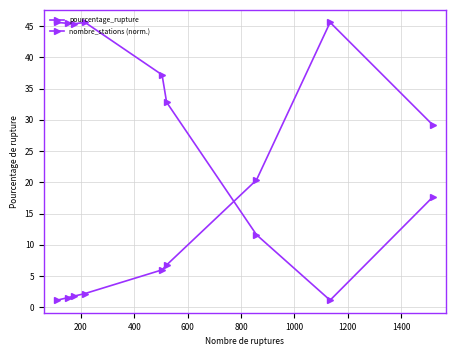

How many interior local peaks does the pourcentage_rupture series have?

1